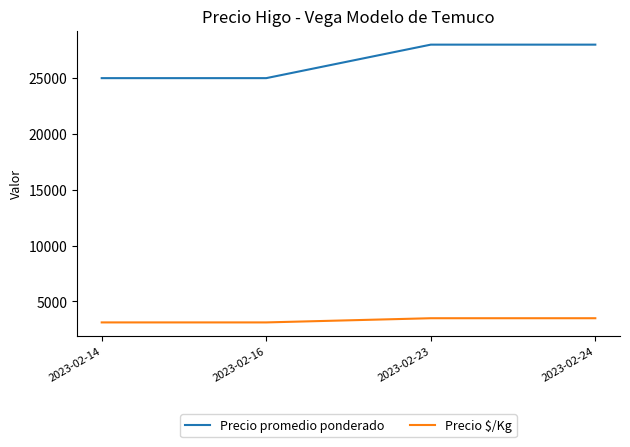

What value does the Precio $/Kg series have at 2023-02-14?

3125